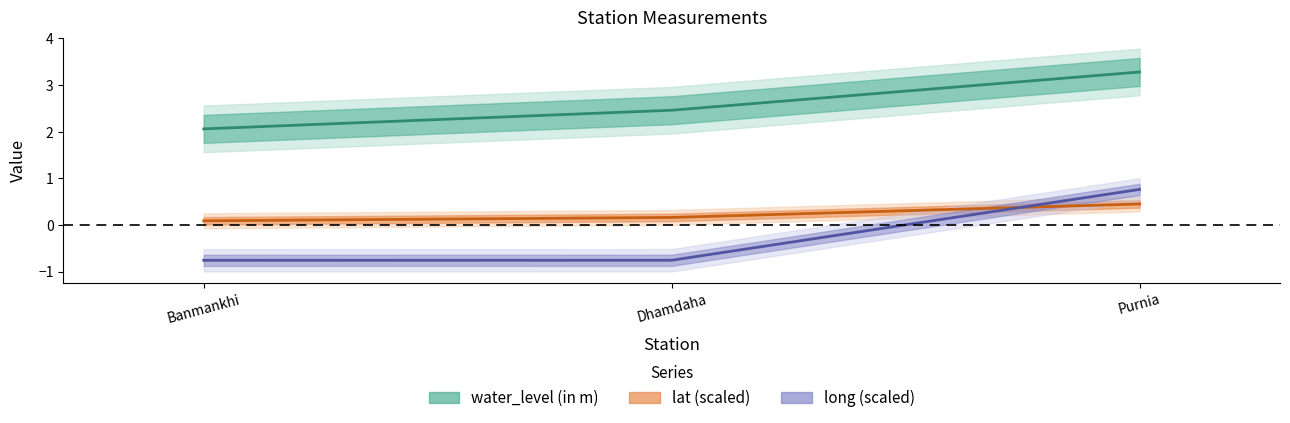

Reading left to right, extract all data points from this chart.

water_level (in m): Banmankhi=2.1	Dhamdaha=2.5	Purnia=3.3
lat (scaled): Banmankhi=0.1	Dhamdaha=0.2	Purnia=0.4
long (scaled): Banmankhi=-0.8	Dhamdaha=-0.8	Purnia=0.8